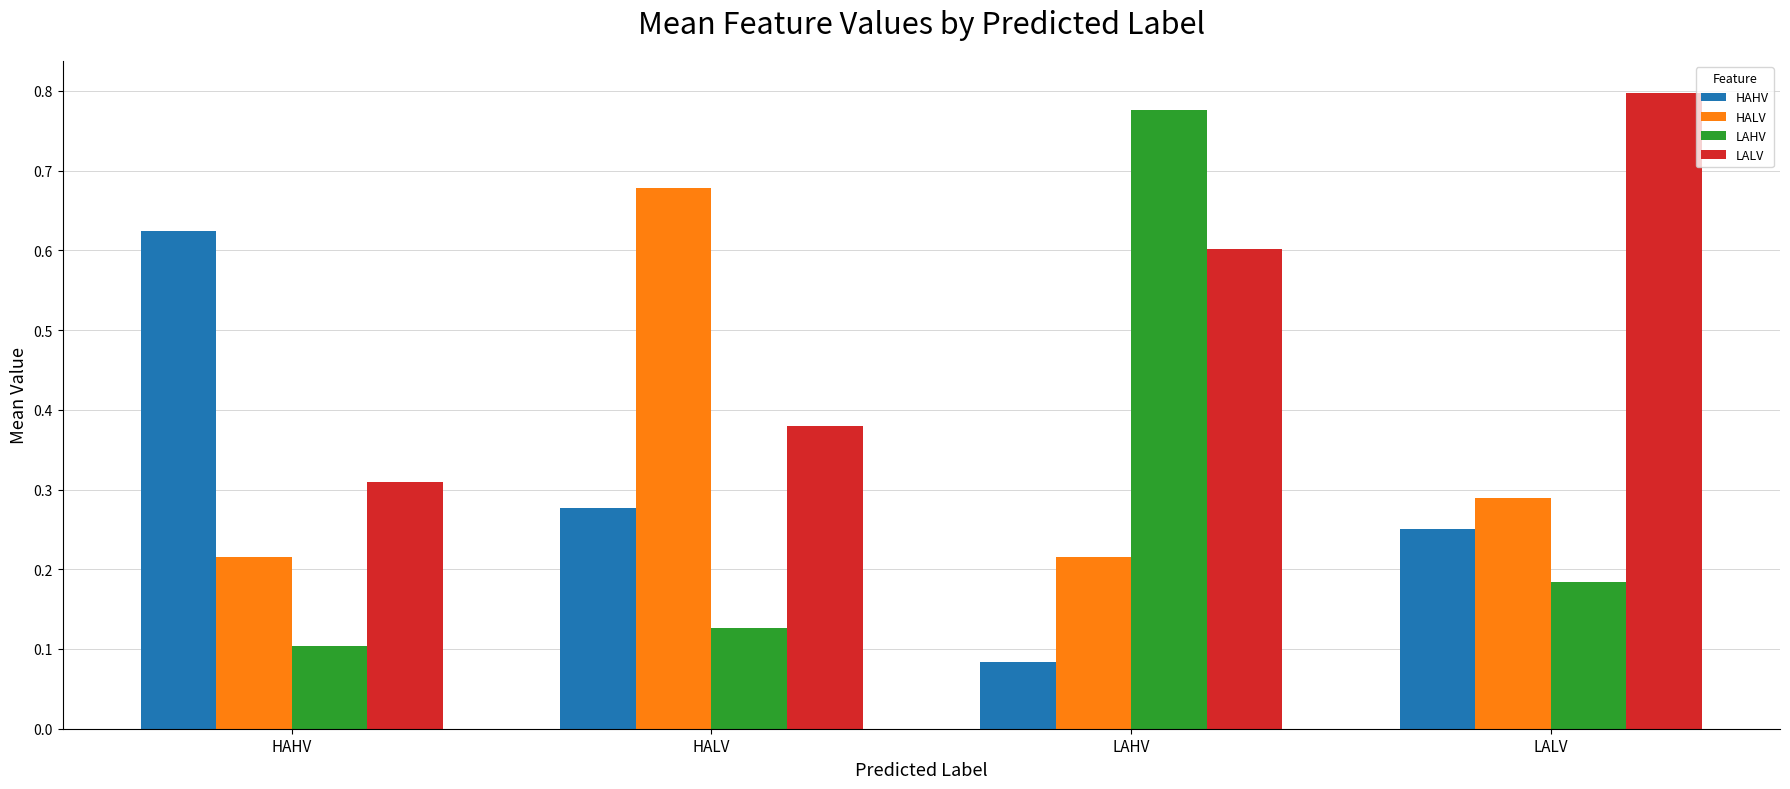

At which category is the sum across all series the highest?

LAHV